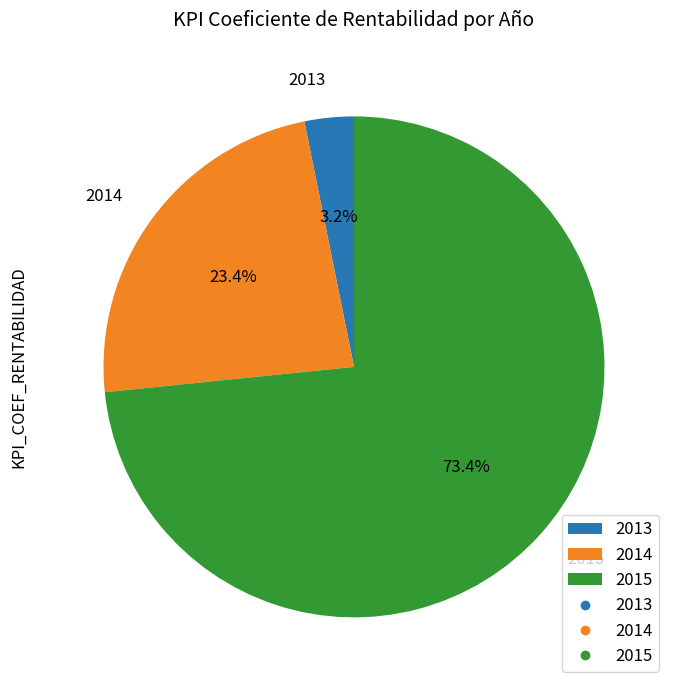

Which category has the smallest portion of the pie?

2013